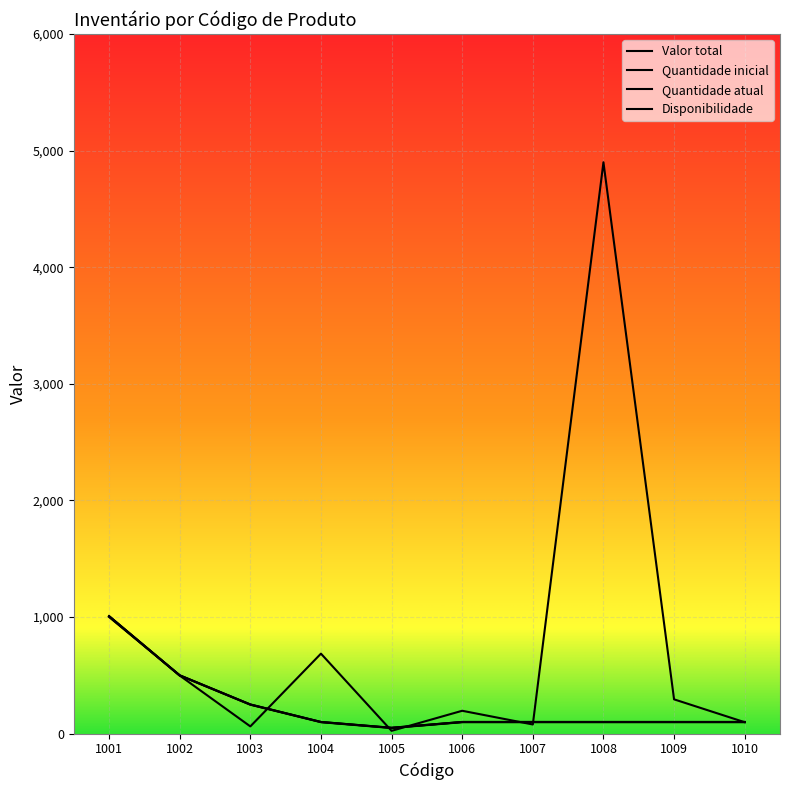

True or false: Disponibilidade and Quantidade atual cross at least once.

False